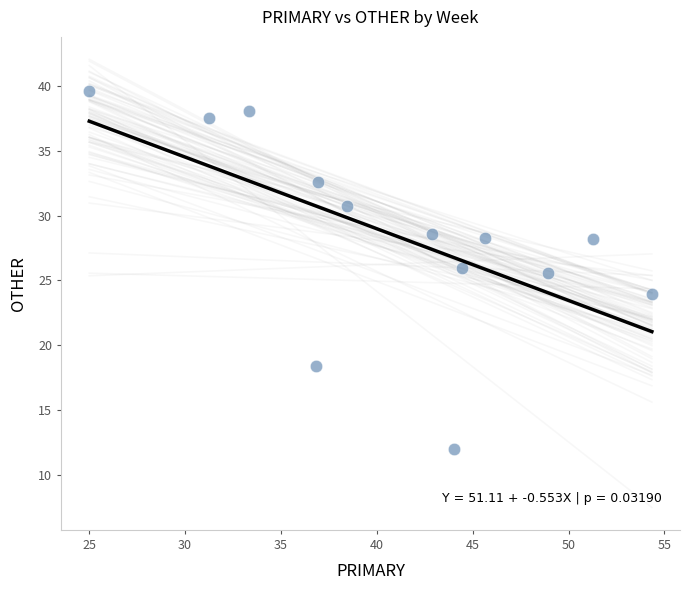

What Y value in the scatter plot is closest to 25?

25.5